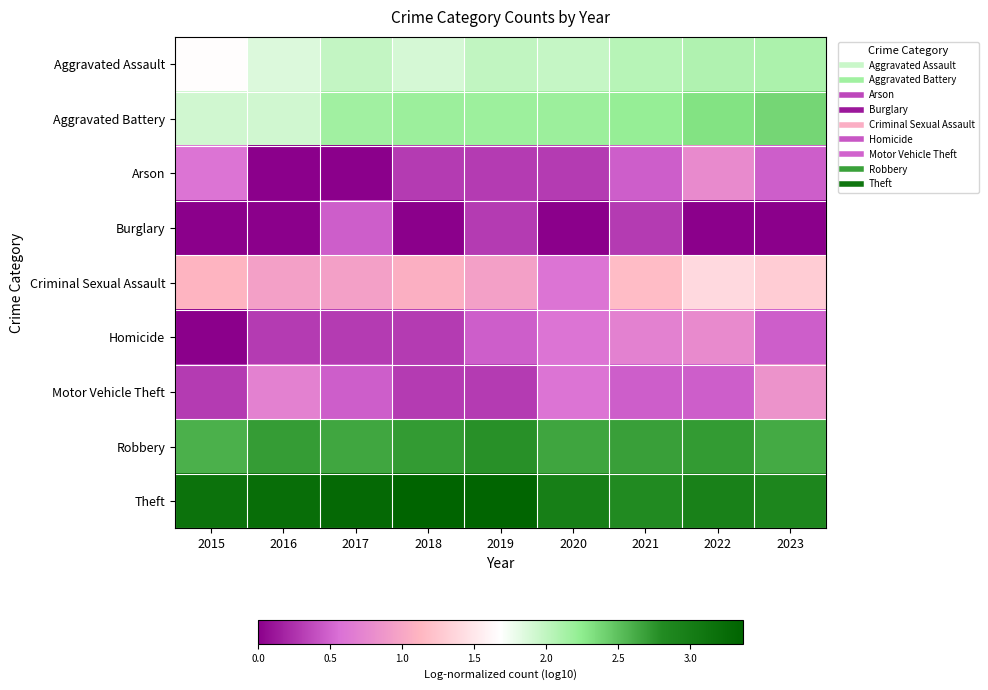

Which category has the highest value across all series?

2018